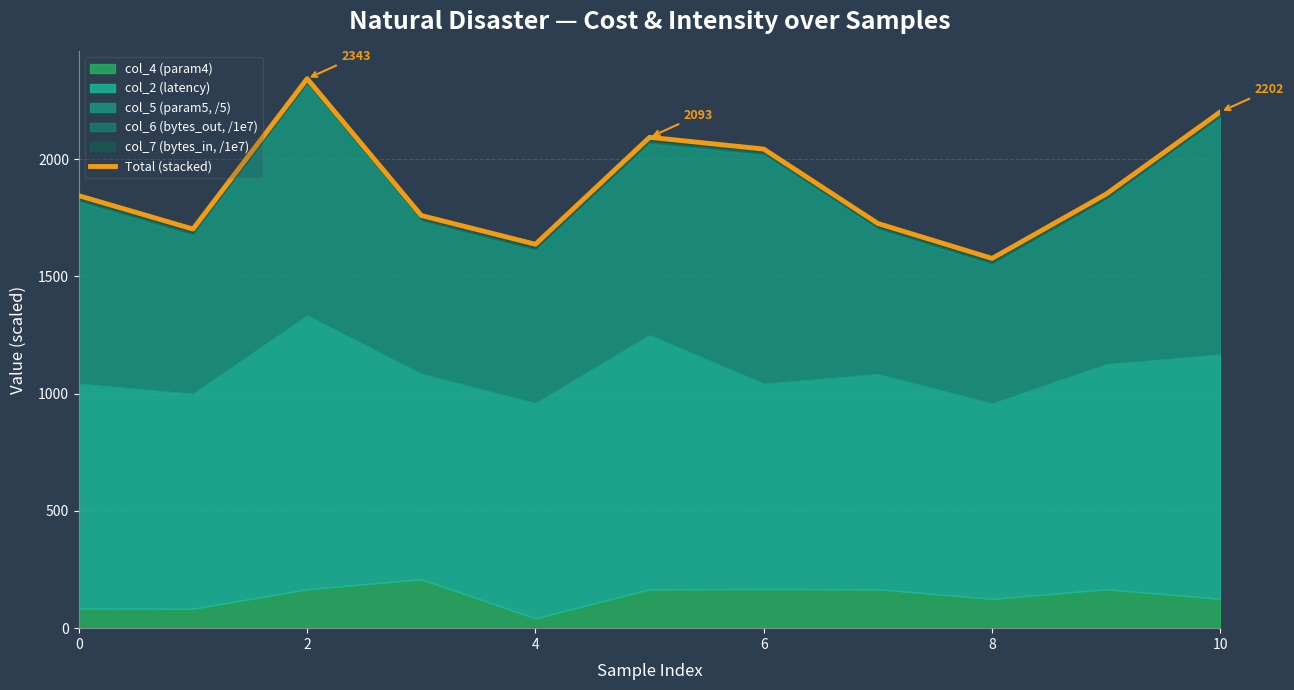

True or false: the data shows 2202.0 at 10.

True